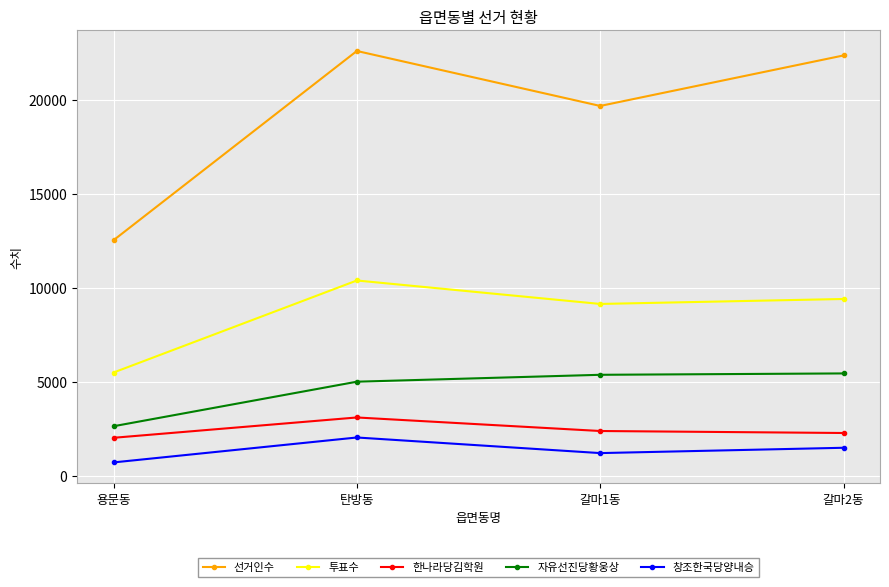

True or false: 자유선진당황웅상 and 선거인수 cross at least once.

False